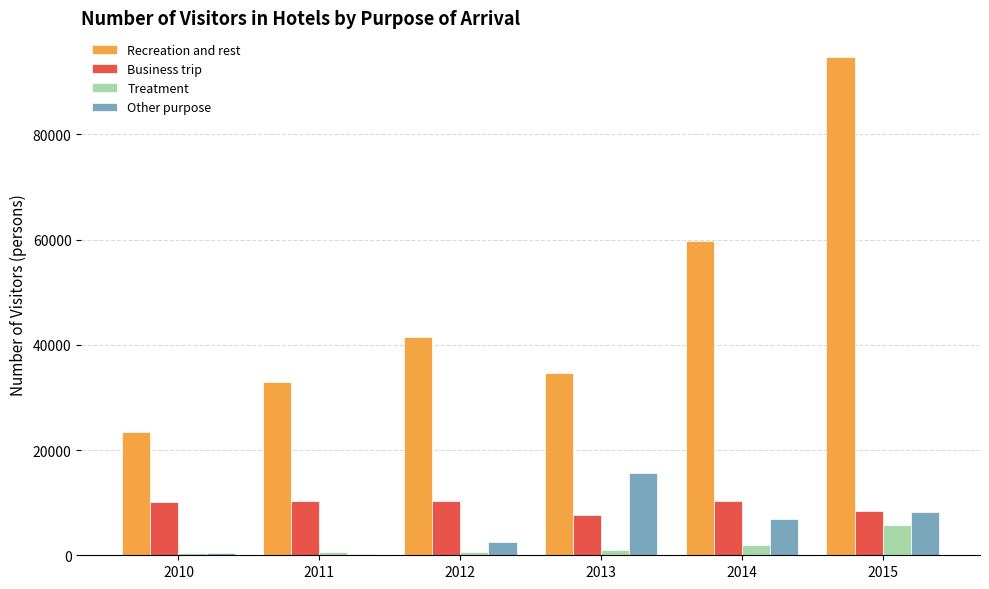

Is the value of Recreation and rest at 2011 greater than the value of Treatment at 2013?

Yes